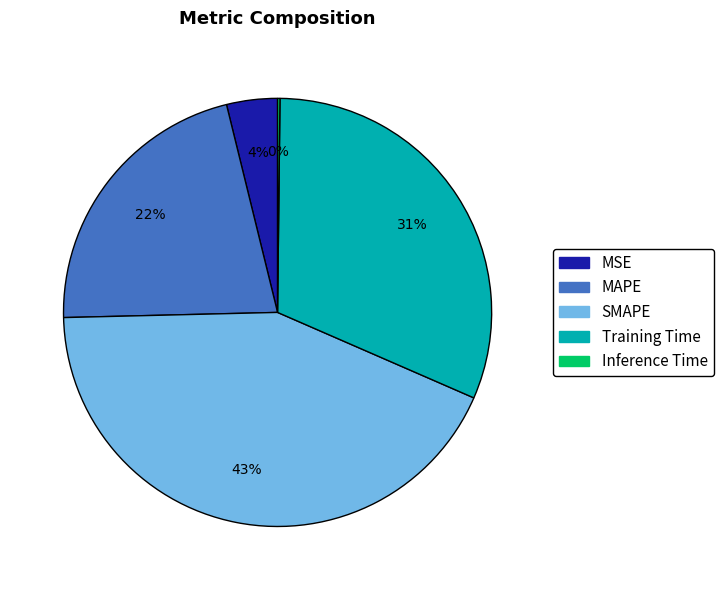

The Training Time slice represents 39% of the pie. True or false?

False